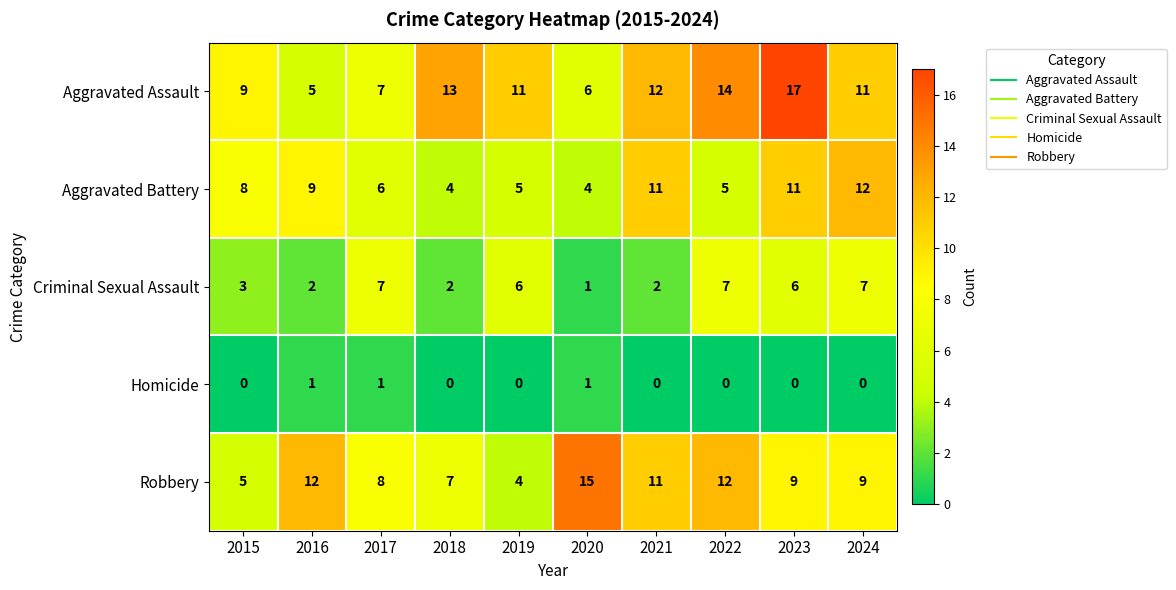

Is it true that Homicide equals 0 at 2018?

True